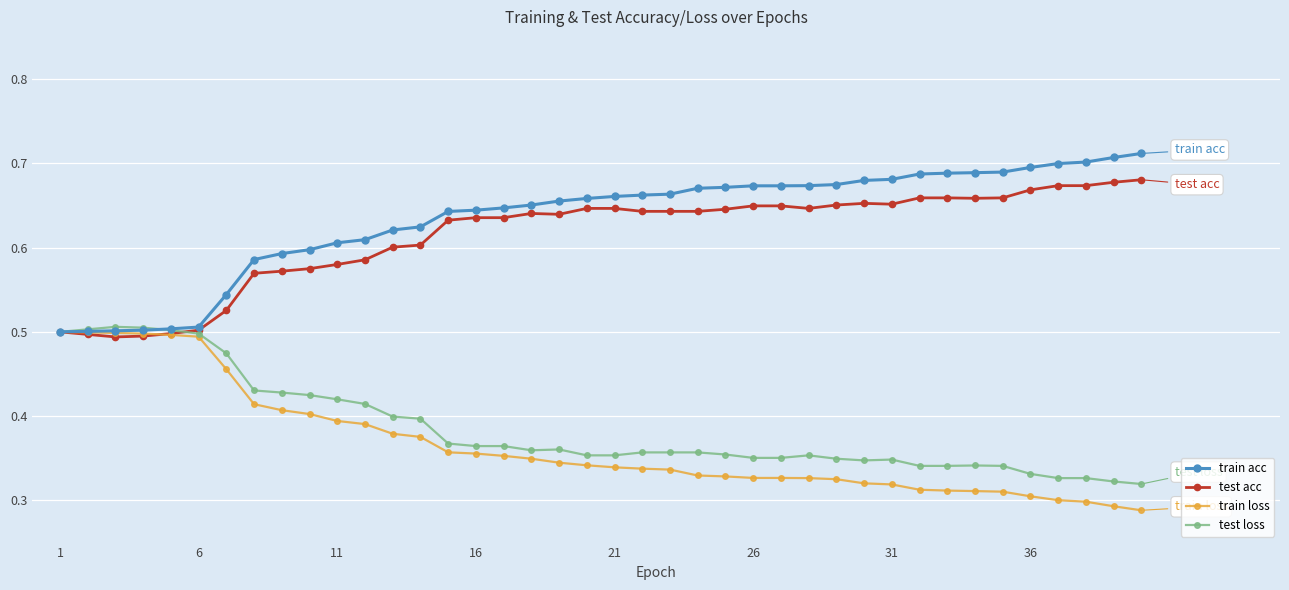

True or false: test acc has more than 0 interior local peaks.

True